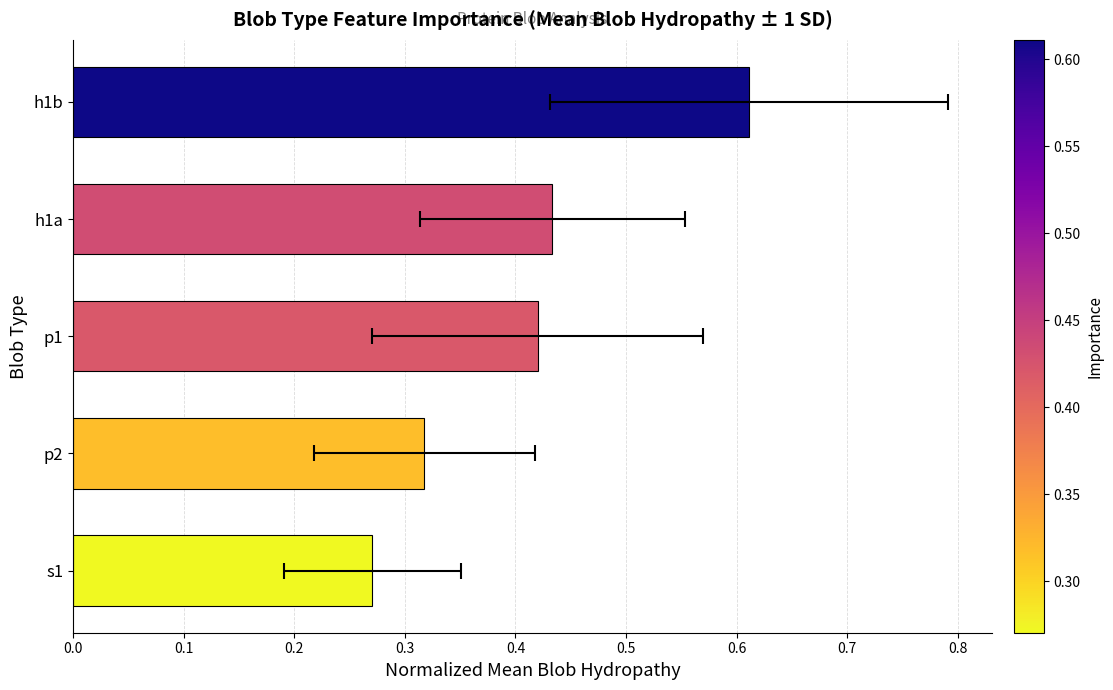

Between s1 and h1a, which is larger?

h1a